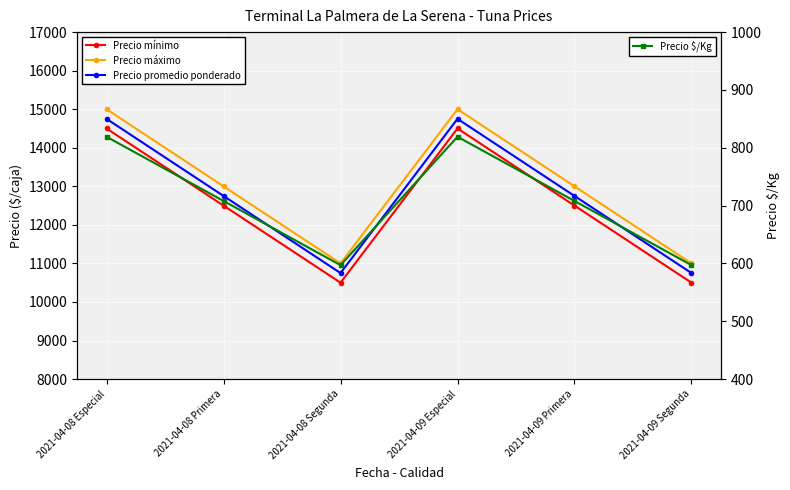

Which series has the largest range (max minus min)?

Precio mínimo